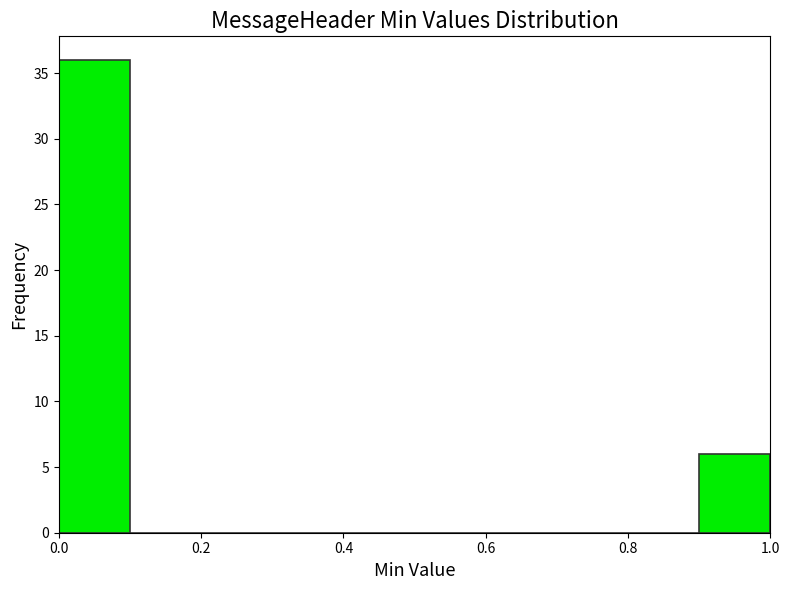

How tall is the bar that spans 0.9 to 1.0 on the x-axis? The values are not printed on the chart, so give them approximately, as read against the axis.

6